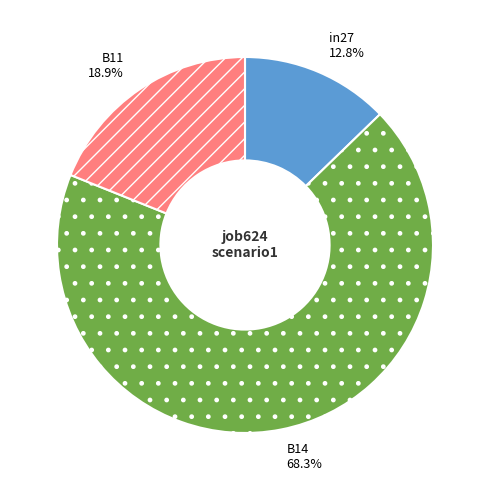

What percentage is the B14 slice, to the nearest percent?

68%